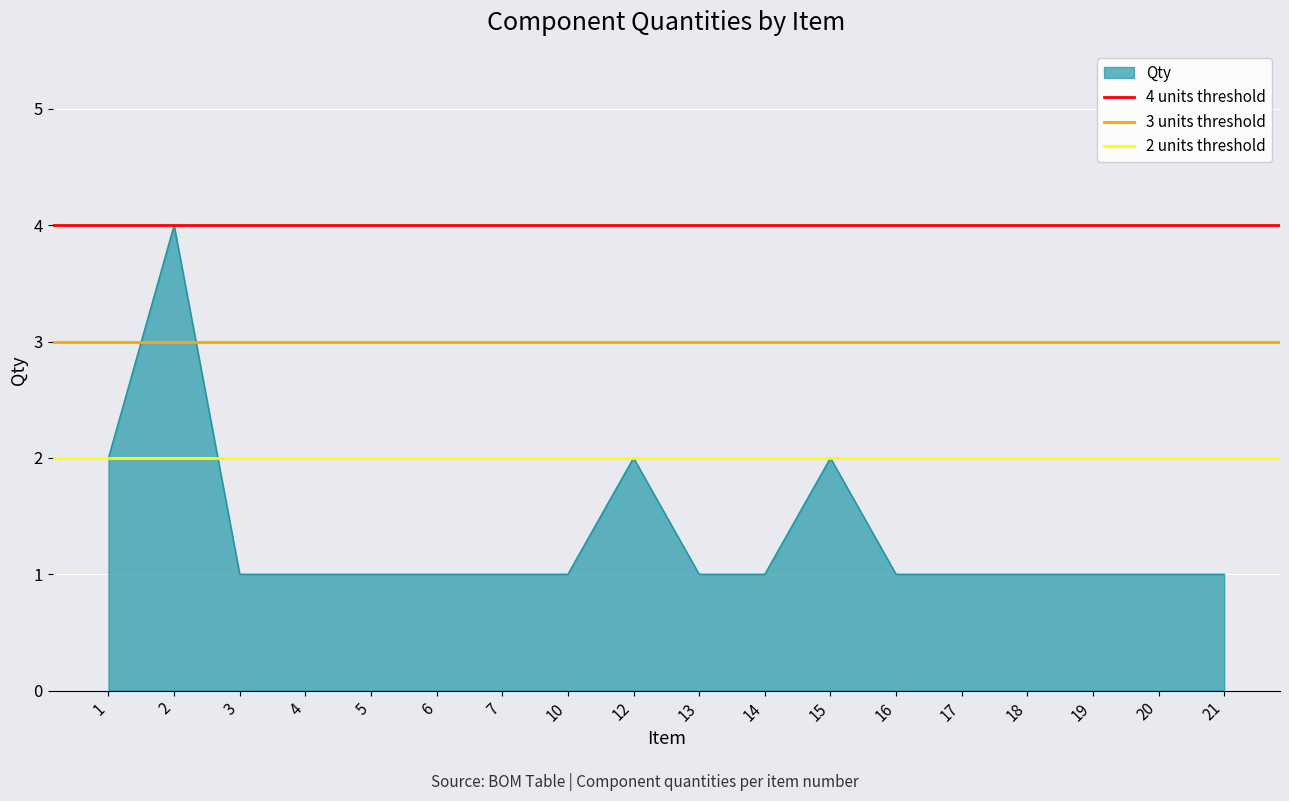

Read the 3 units threshold value at 2.

3